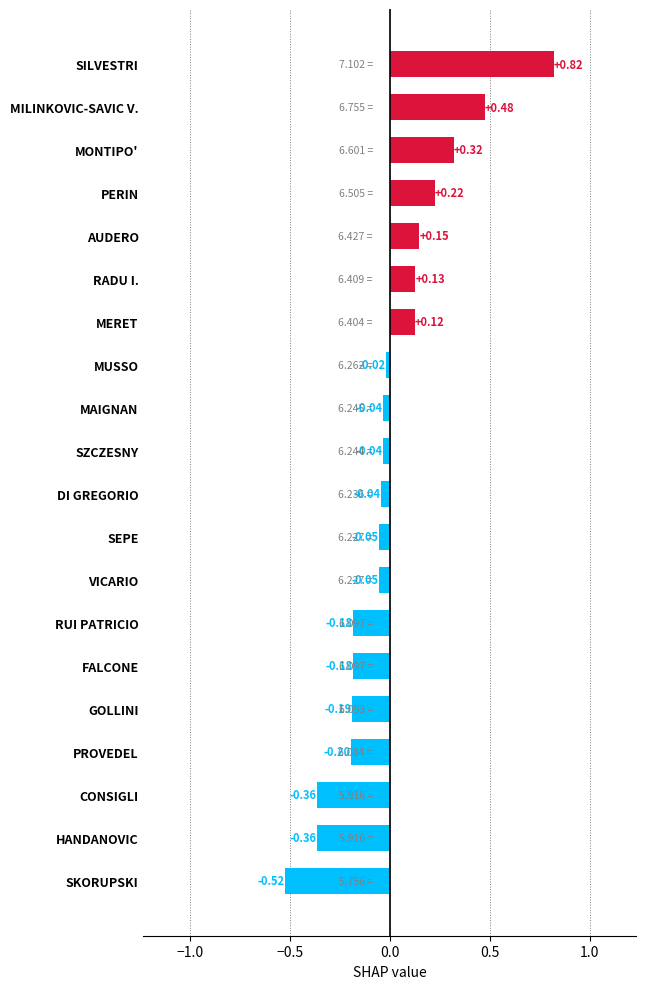

At which category does the chart reach its minimum across all series?

SKORUPSKI